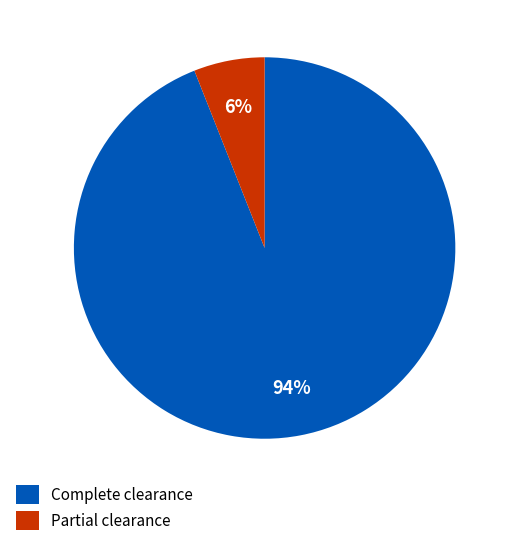

How many segments does this pie chart have?

2